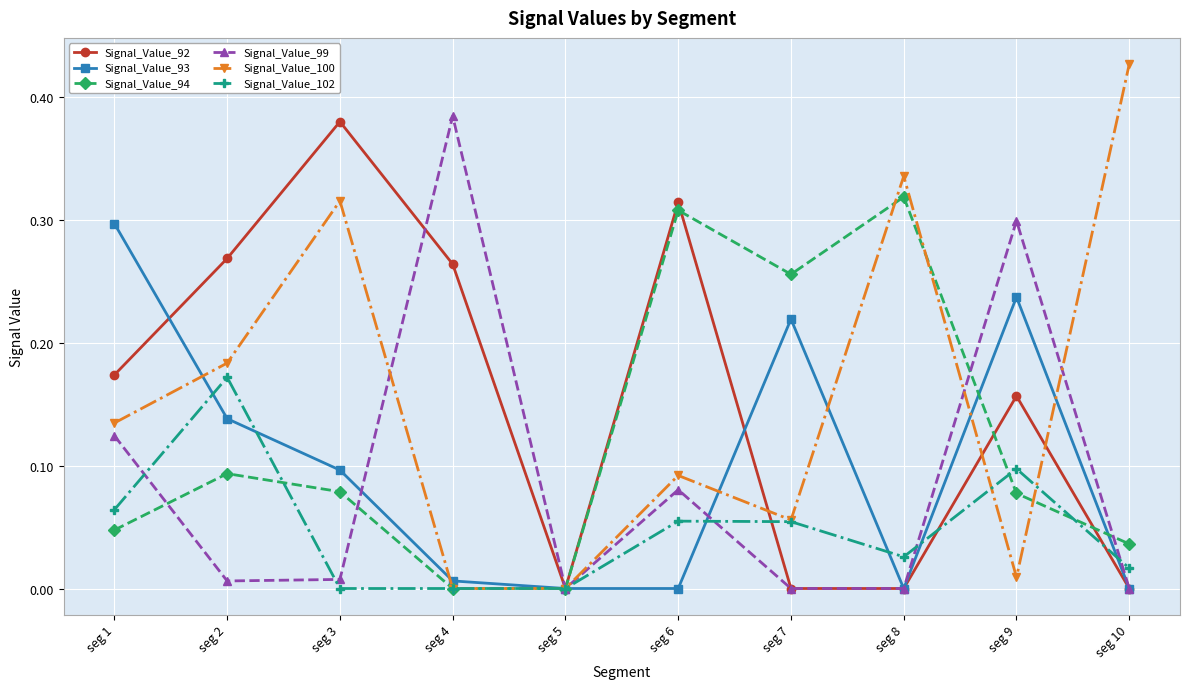

Is this an area chart (filled region under the line)?

No